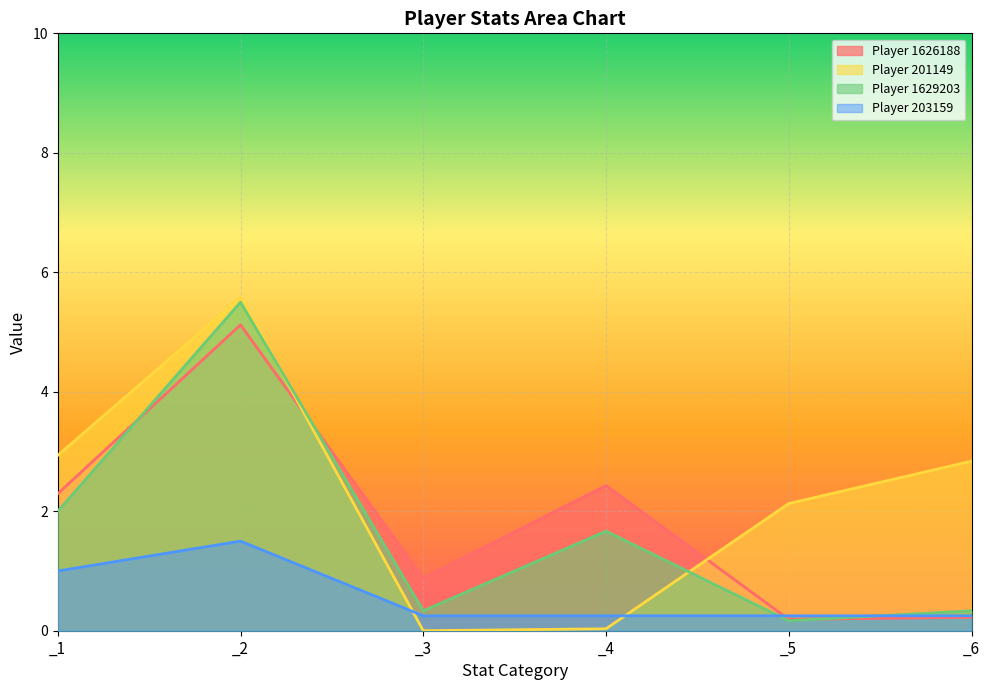

Which series has the largest total across all categories?

201149